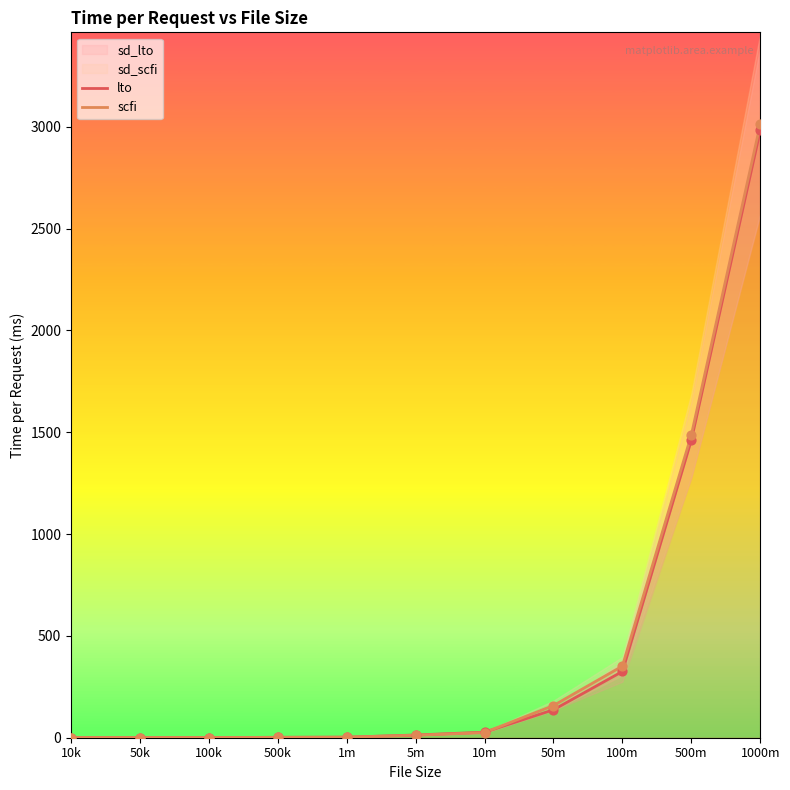

At how many categories does at least one series exceed 256?

3